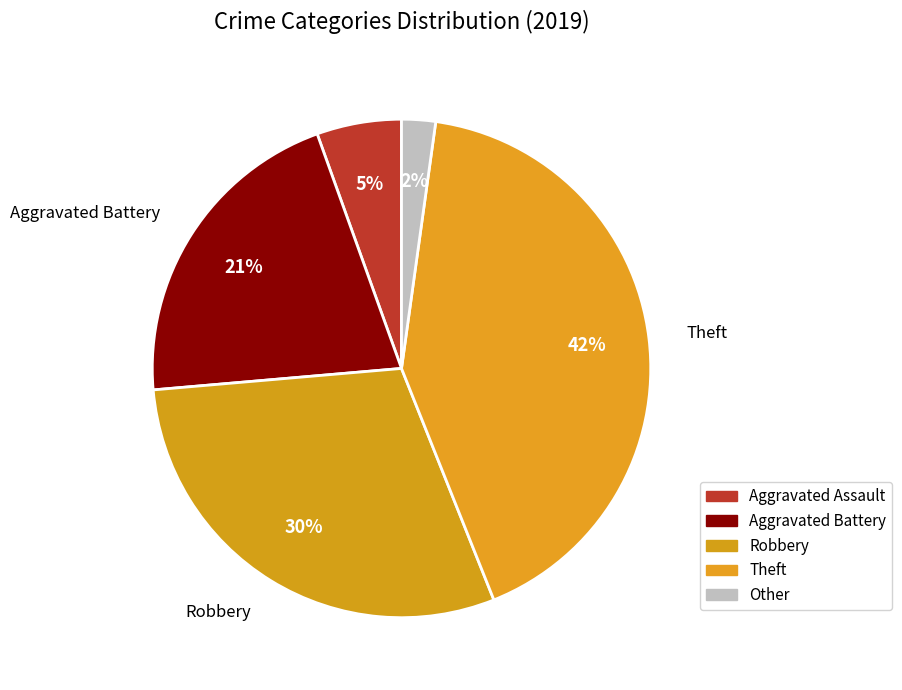

Between Theft and Robbery, which is larger?

Theft